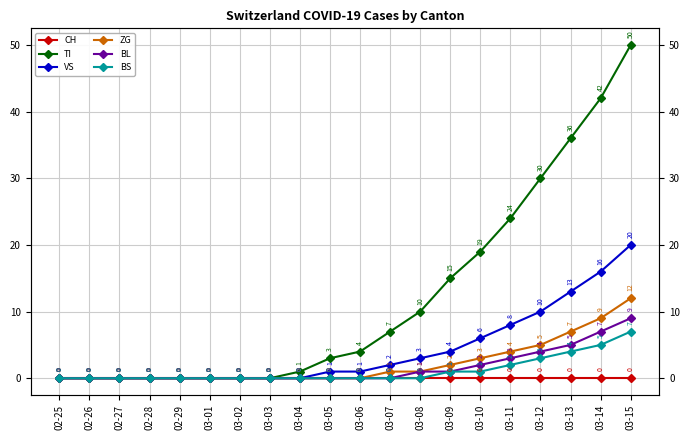

True or false: TI has a value of 0 at 03-02.

True